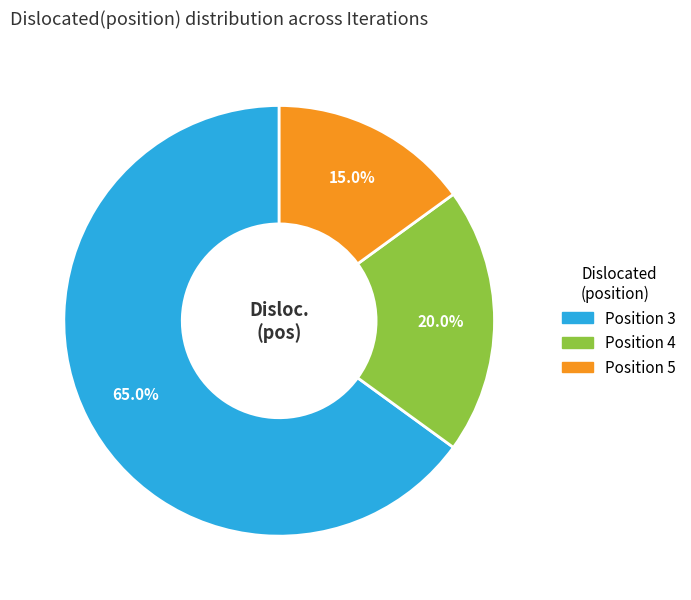

Does any single category account for the majority?

Yes